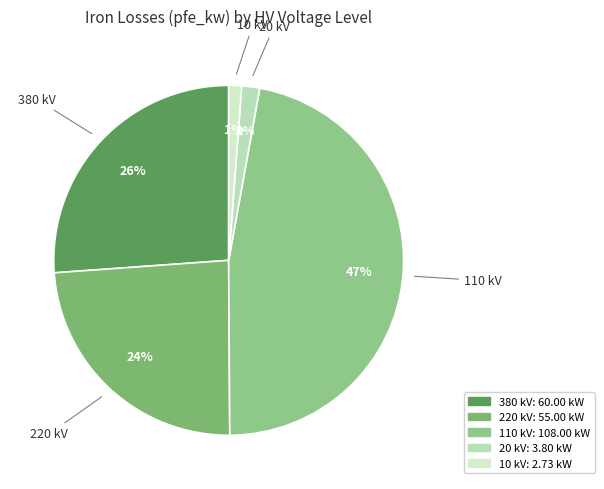

Which category has the smallest portion of the pie?

10 kV (0.25 MVA)